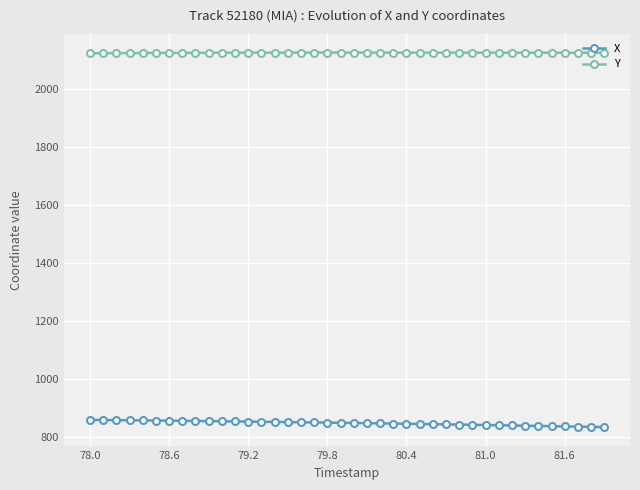

Does the chart display data point markers on the line(s)?

Yes